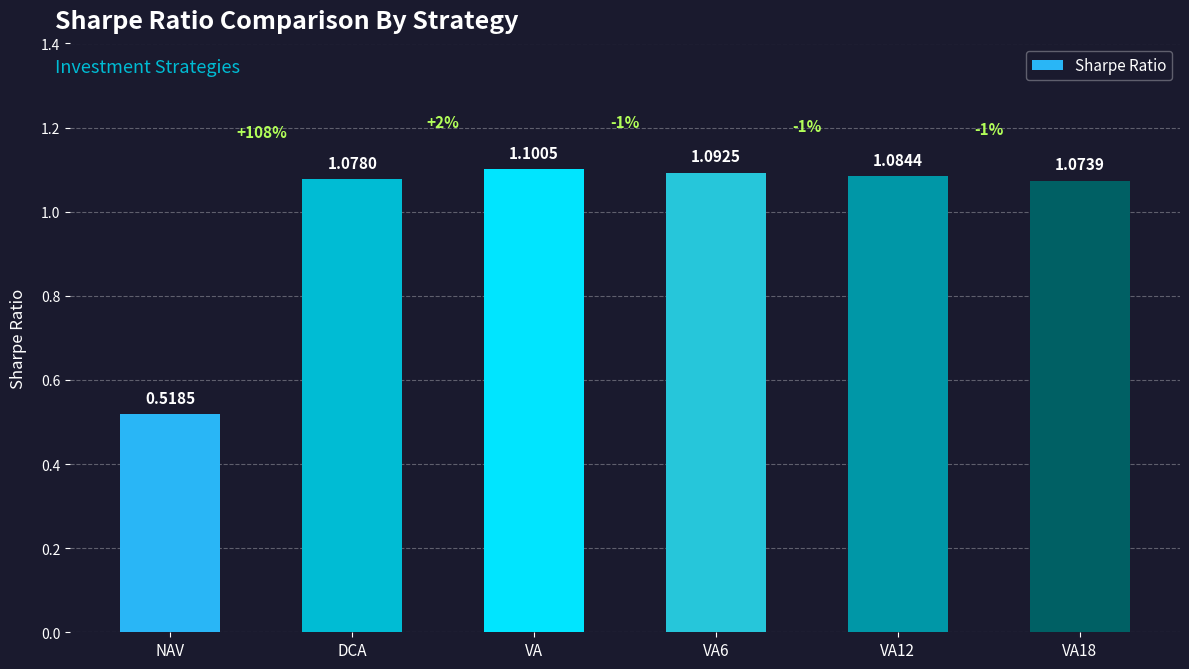

Which label corresponds to the smallest value in the chart?

NAV